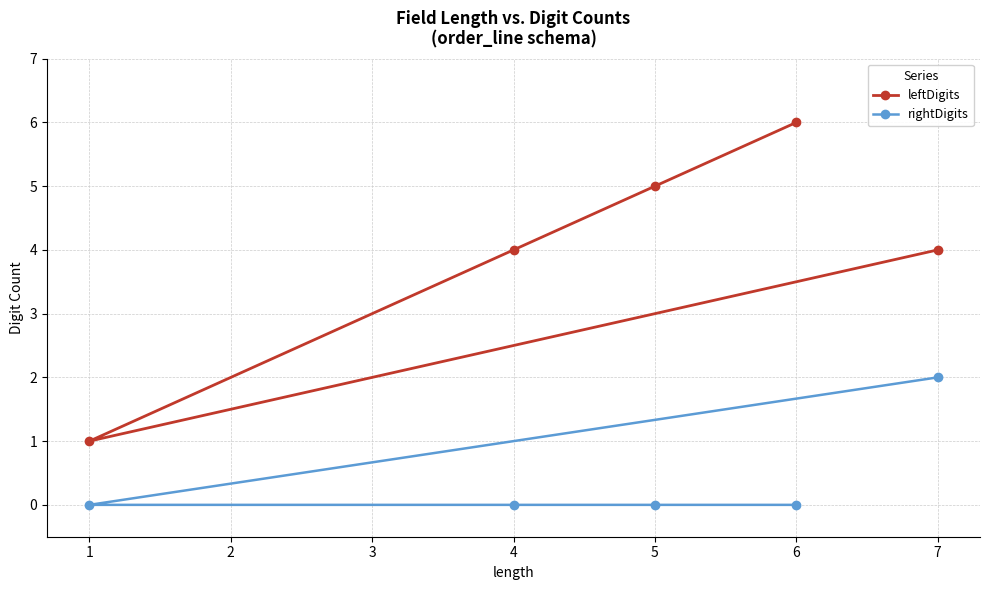

Reading left to right, what are all the values shown in this chart?

leftDigits: 1=1	4=4	5=5	6=6	7=4
rightDigits: 1=0	4=0	5=0	6=0	7=2